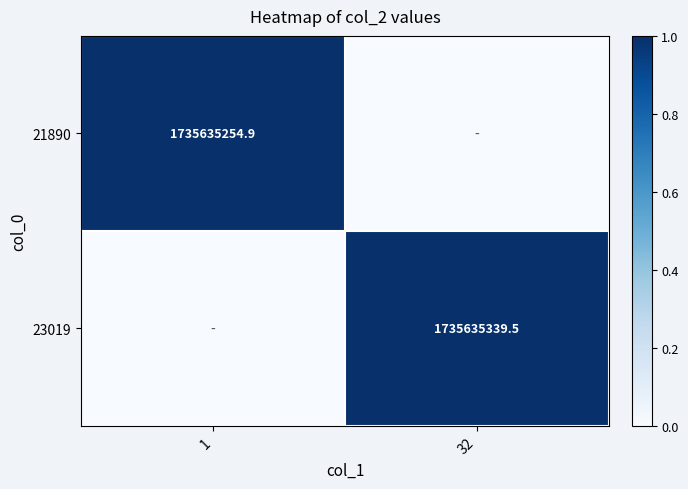

The value of 23019 at 32 is 1735635339.5. True or false?

True